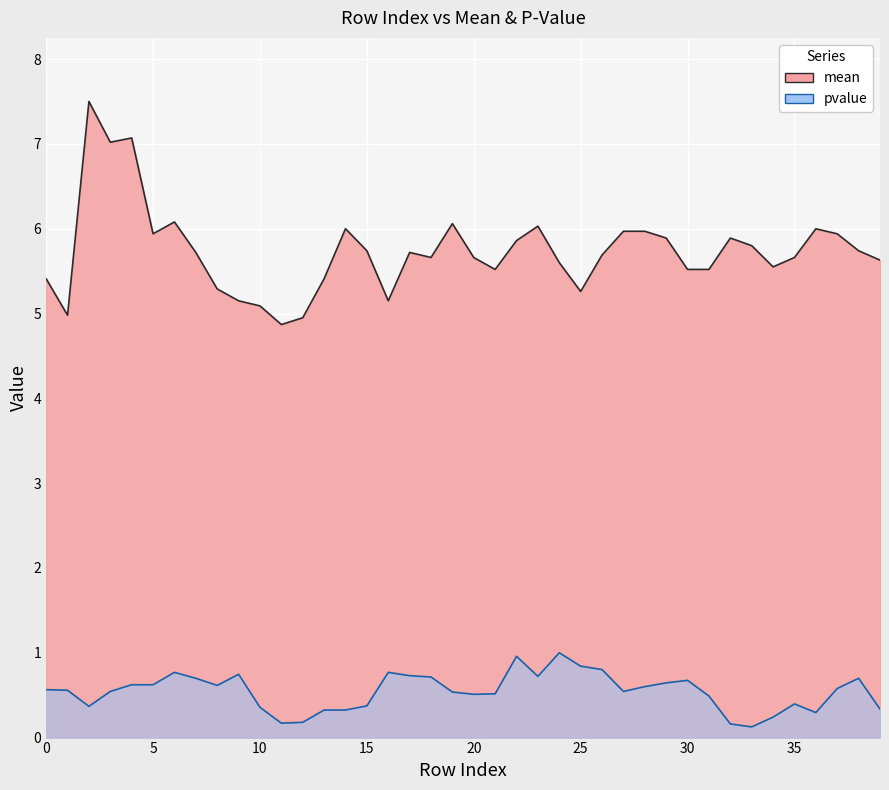

Reading right to left, extract all data points from this chart.

mean: 5.6	5.7	5.9	6.0	5.7	5.5	5.8	5.9	5.5	5.5	5.9	6.0	6.0	5.7	5.3	5.6	6.0	5.9	5.5	5.7	6.1	5.7	5.7	5.2	5.7	6.0	5.4	5.0	4.9	5.1	5.2	5.3	5.7	6.1	5.9	7.1	7.0	7.5	5.0	5.4
pvalue: 0.3	0.7	0.6	0.3	0.4	0.2	0.1	0.2	0.5	0.7	0.6	0.6	0.5	0.8	0.8	1.0	0.7	1.0	0.5	0.5	0.5	0.7	0.7	0.8	0.4	0.3	0.3	0.2	0.2	0.4	0.7	0.6	0.7	0.8	0.6	0.6	0.5	0.4	0.6	0.6